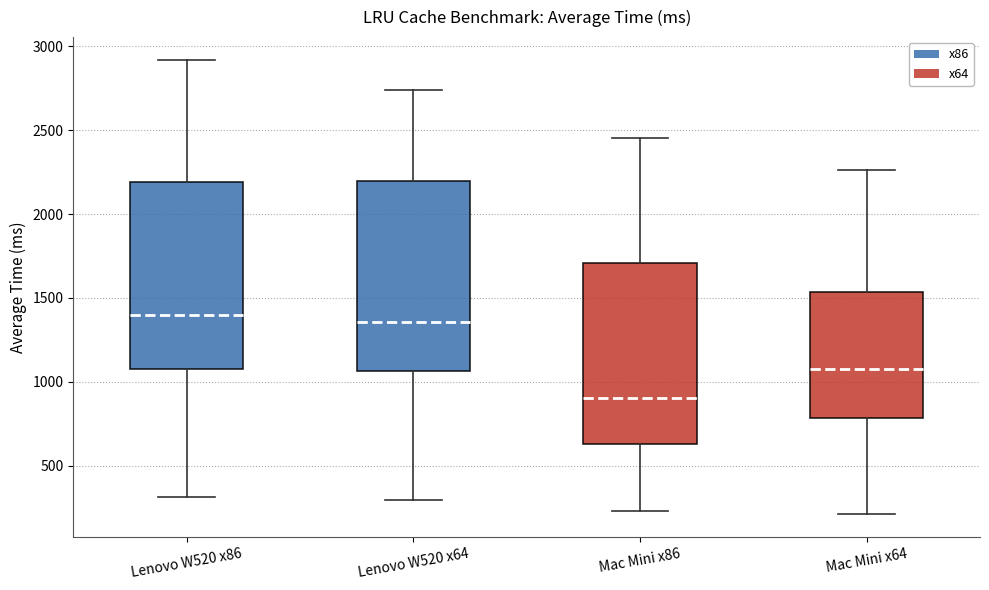

Reading left to right, transcribe this box plot: for each box, give where its median line is, the range the box spans, and where its two whiskers end, as read against the y-axis. The values are not printed on the chart, so give them approximately, as read against the axis.

Lenovo W520 x86: median 1400, box 1100 to 2200, whiskers 300 to 2900
Lenovo W520 x64: median 1350, box 1050 to 2200, whiskers 300 to 2750
Mac Mini x86: median 900, box 650 to 1700, whiskers 250 to 2450
Mac Mini x64: median 1100, box 800 to 1550, whiskers 200 to 2250